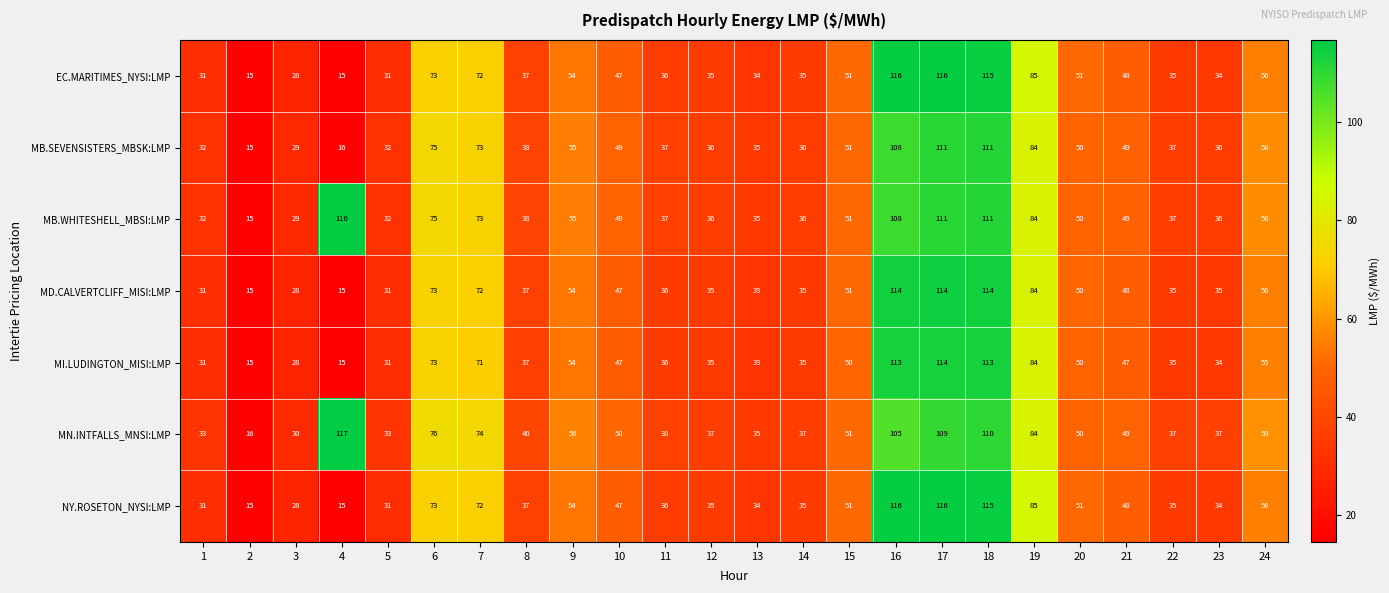

True or false: MI.LUDINGTON_MISI:LMP has a value of 22 at 24.

False